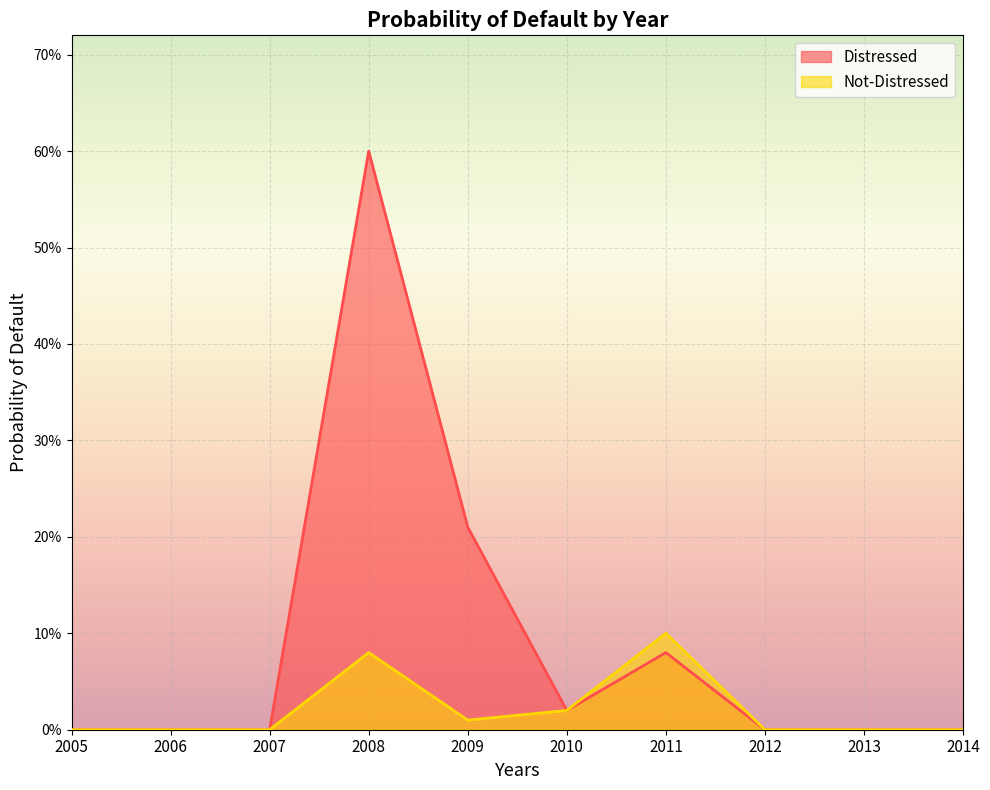

At which category does Not-Distressed reach its first local valley?

2009